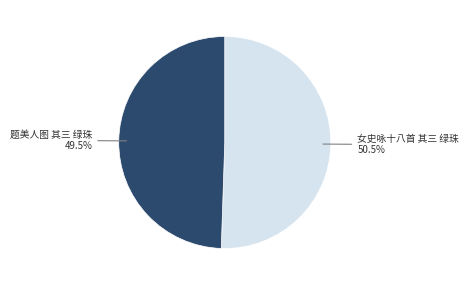

Is there any slice that represents more than half of the pie?

Yes